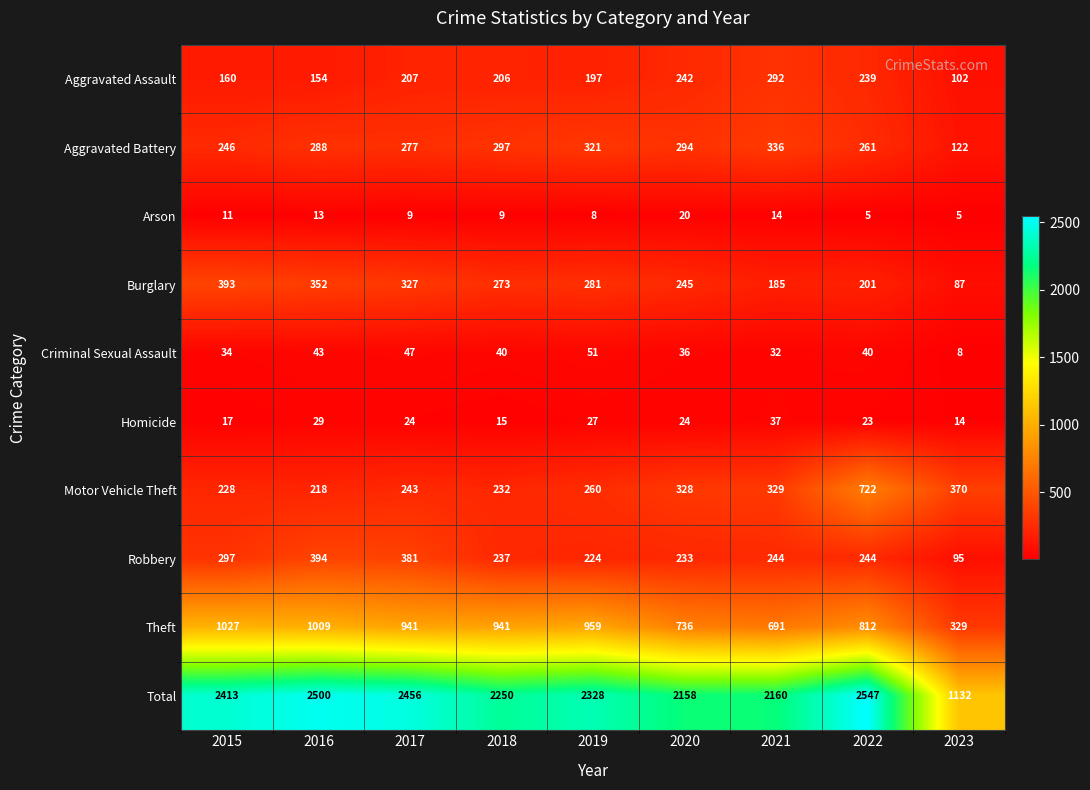

Which series has the largest range (max minus min)?

Total